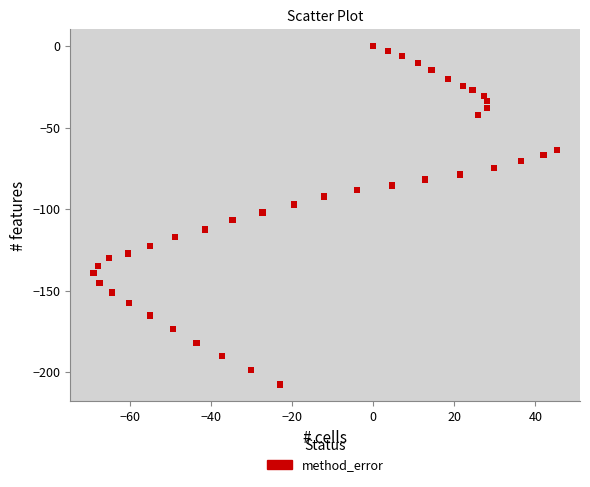

What is the range of X values (max minus min)?

114.3